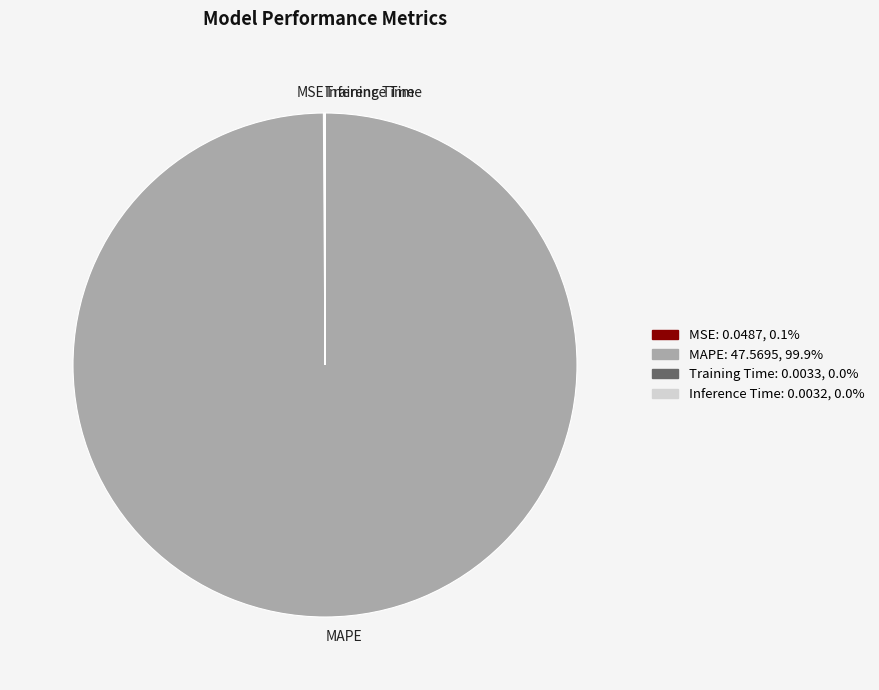

Which category has the biggest portion of the pie?

MAPE